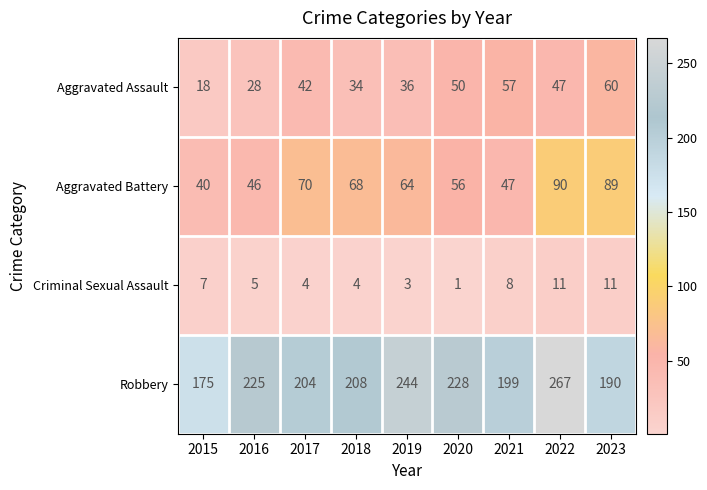

What is the difference between the highest and lowest values at 2019?

241